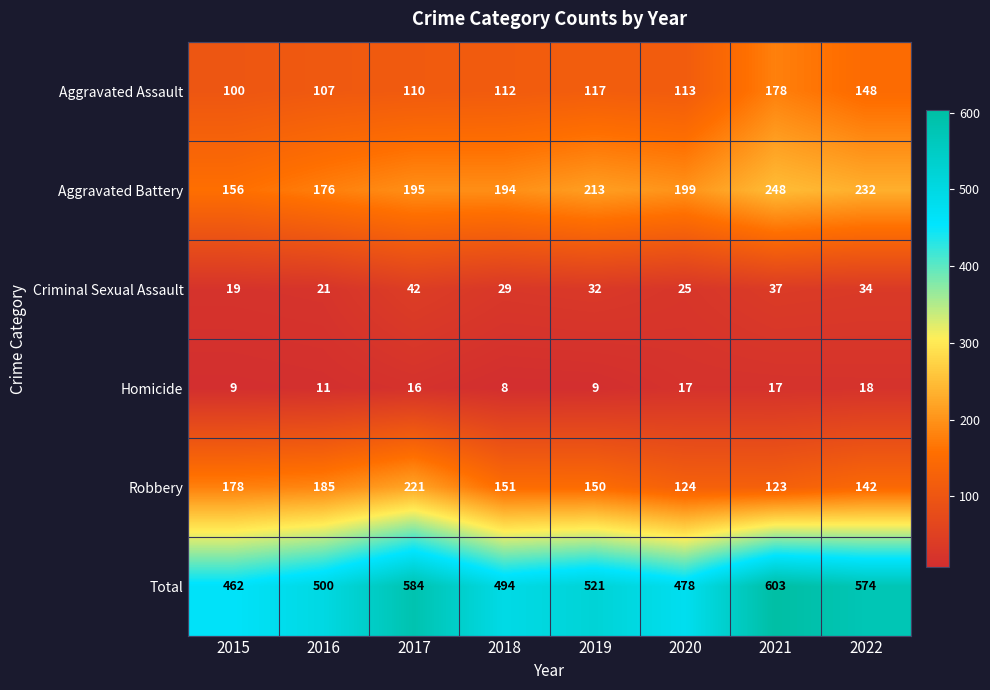

Where does the Criminal Sexual Assault series first go above 32?

2017